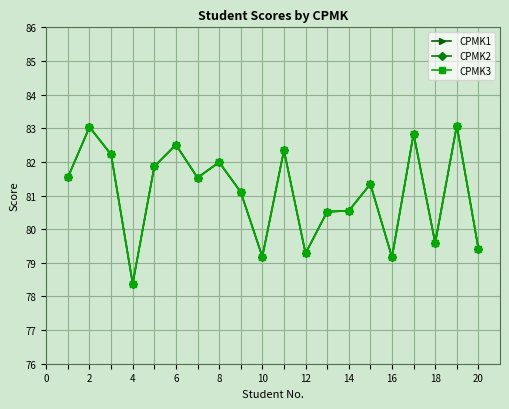

True or false: CPMK1 and CPMK3 cross at least once.

False